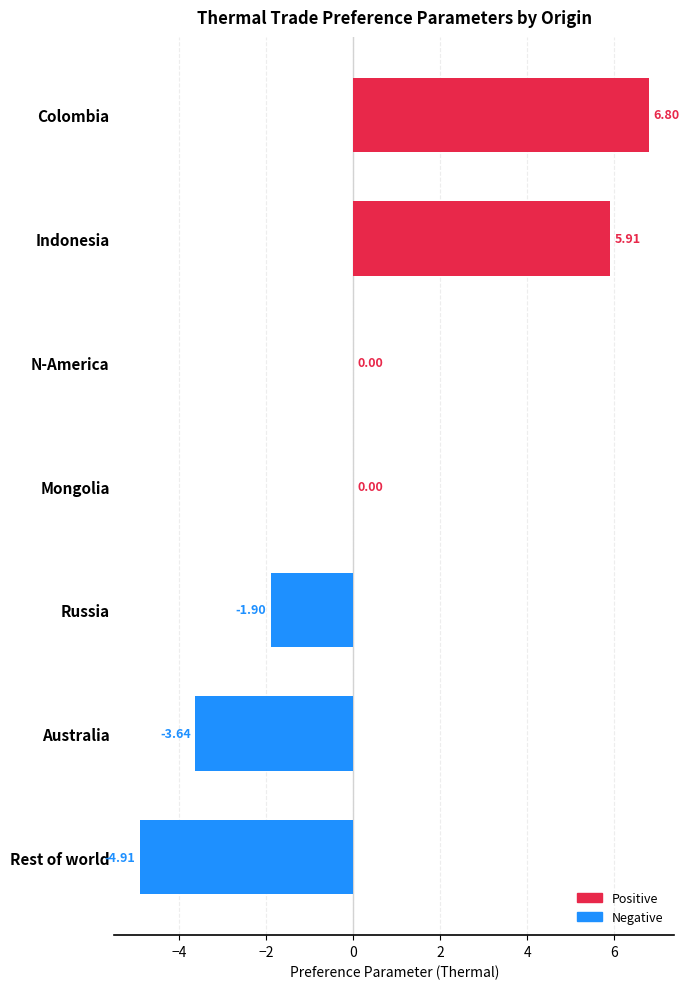

What is the change in value from Indonesia to N-America?

-5.9